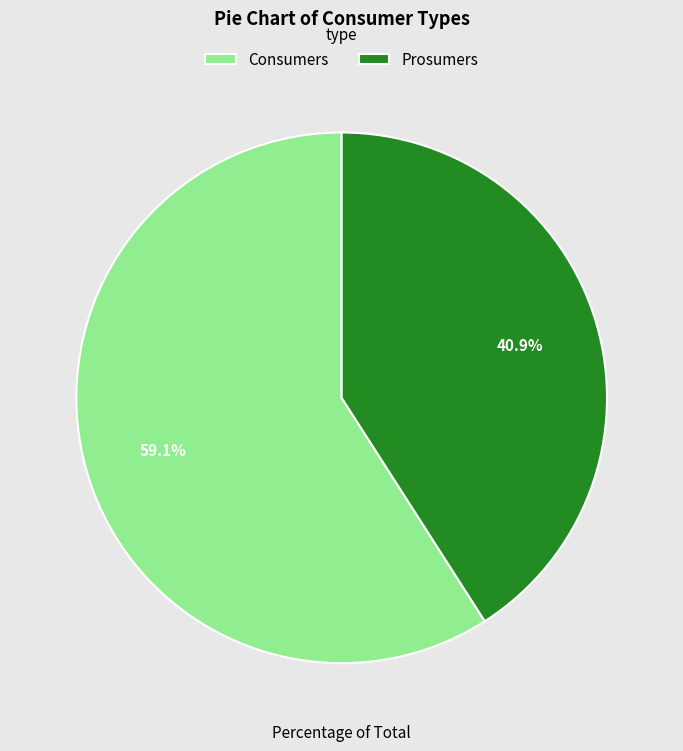

Count the number of slices in the pie.

2